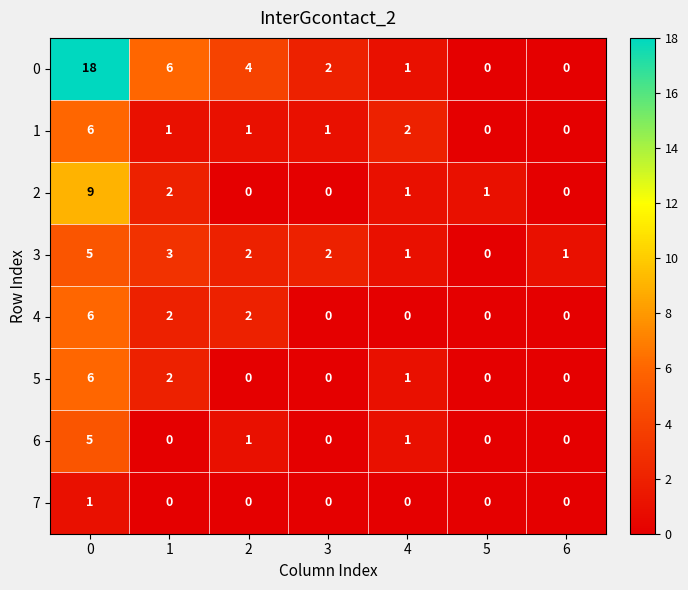

What is the spread (max minus min) of values at 1?

6